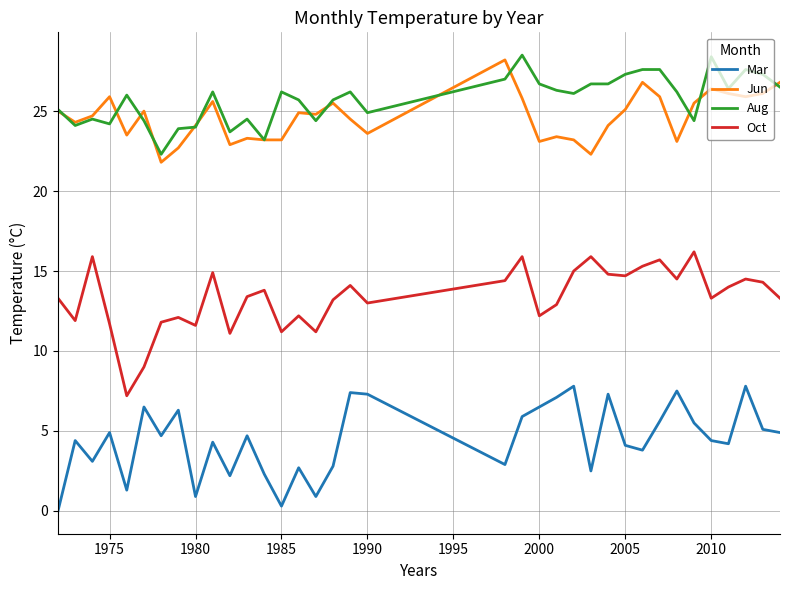

What is the maximum value shown in the chart?

28.5